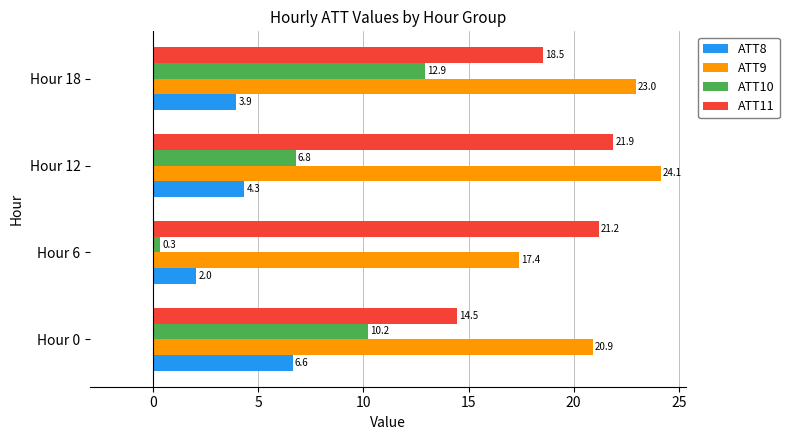

What is the average value of the ATT11 series?

19.0